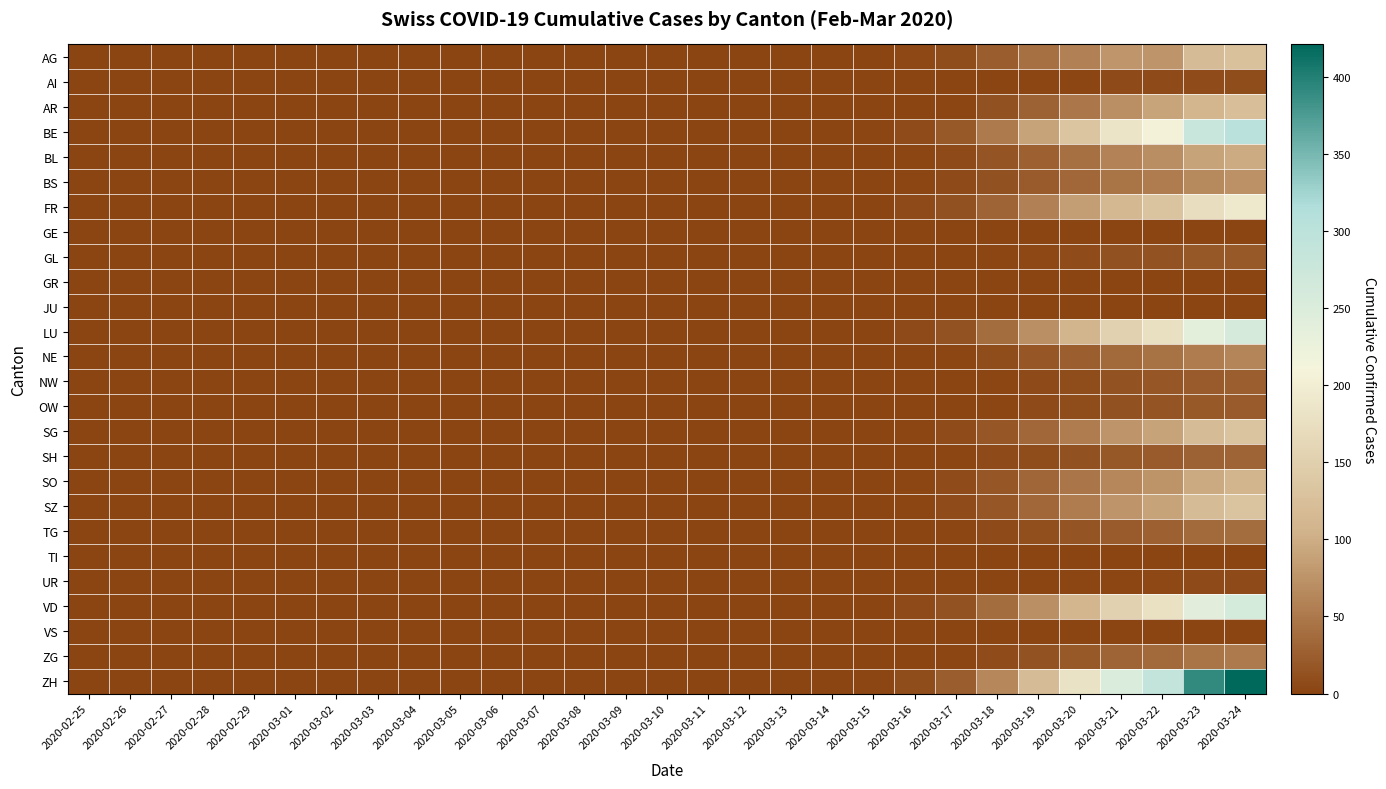

Reading right to left, list all the values displayed in this chart.

AG: 2020-03-24=127	2020-03-23=120	2020-03-22=77	2020-03-21=78	2020-03-20=59	2020-03-19=42	2020-03-18=24	2020-03-17=9	2020-03-16=4	2020-03-15=1	2020-03-14=0	2020-03-13=0	2020-03-12=0	2020-03-11=0	2020-03-10=0	2020-03-09=0	2020-03-08=0	2020-03-07=0	2020-03-06=0	2020-03-05=0	2020-03-04=0	2020-03-03=0	2020-03-02=0	2020-03-01=0	2020-02-29=0	2020-02-28=0	2020-02-27=0	2020-02-26=0	2020-02-25=0
AI: 2020-03-24=9	2020-03-23=8	2020-03-22=6	2020-03-21=5	2020-03-20=3	2020-03-19=2	2020-03-18=1	2020-03-17=0	2020-03-16=0	2020-03-15=0	2020-03-14=0	2020-03-13=0	2020-03-12=0	2020-03-11=0	2020-03-10=0	2020-03-09=0	2020-03-08=0	2020-03-07=0	2020-03-06=0	2020-03-05=0	2020-03-04=0	2020-03-03=0	2020-03-02=0	2020-03-01=0	2020-02-29=0	2020-02-28=0	2020-02-27=0	2020-02-26=0	2020-02-25=0
AR: 2020-03-24=124	2020-03-23=109	2020-03-22=91	2020-03-21=72	2020-03-20=49	2020-03-19=29	2020-03-18=12	2020-03-17=3	2020-03-16=0	2020-03-15=0	2020-03-14=0	2020-03-13=0	2020-03-12=0	2020-03-11=0	2020-03-10=0	2020-03-09=0	2020-03-08=0	2020-03-07=0	2020-03-06=0	2020-03-05=0	2020-03-04=0	2020-03-03=0	2020-03-02=0	2020-03-01=0	2020-02-29=0	2020-02-28=0	2020-02-27=0	2020-02-26=0	2020-02-25=0
BE: 2020-03-24=301	2020-03-23=281	2020-03-22=207	2020-03-21=184	2020-03-20=134	2020-03-19=90	2020-03-18=51	2020-03-17=20	2020-03-16=8	2020-03-15=2	2020-03-14=0	2020-03-13=0	2020-03-12=0	2020-03-11=0	2020-03-10=0	2020-03-09=0	2020-03-08=0	2020-03-07=0	2020-03-06=0	2020-03-05=0	2020-03-04=0	2020-03-03=0	2020-03-02=0	2020-03-01=0	2020-02-29=0	2020-02-28=0	2020-02-27=0	2020-02-26=0	2020-02-25=0
BL: 2020-03-24=98	2020-03-23=89	2020-03-22=70	2020-03-21=60	2020-03-20=42	2020-03-19=27	2020-03-18=15	2020-03-17=6	2020-03-16=3	2020-03-15=1	2020-03-14=0	2020-03-13=0	2020-03-12=0	2020-03-11=0	2020-03-10=0	2020-03-09=0	2020-03-08=0	2020-03-07=0	2020-03-06=0	2020-03-05=0	2020-03-04=0	2020-03-03=0	2020-03-02=0	2020-03-01=0	2020-02-29=0	2020-02-28=0	2020-02-27=0	2020-02-26=0	2020-02-25=0
BS: 2020-03-24=73	2020-03-23=66	2020-03-22=53	2020-03-21=46	2020-03-20=33	2020-03-19=22	2020-03-18=13	2020-03-17=5	2020-03-16=3	2020-03-15=1	2020-03-14=0	2020-03-13=0	2020-03-12=0	2020-03-11=0	2020-03-10=0	2020-03-09=0	2020-03-08=0	2020-03-07=0	2020-03-06=0	2020-03-05=0	2020-03-04=0	2020-03-03=0	2020-03-02=0	2020-03-01=0	2020-02-29=0	2020-02-28=0	2020-02-27=0	2020-02-26=0	2020-02-25=0
FR: 2020-03-24=190	2020-03-23=172	2020-03-22=133	2020-03-21=112	2020-03-20=84	2020-03-19=58	2020-03-18=30	2020-03-17=13	2020-03-16=5	2020-03-15=1	2020-03-14=0	2020-03-13=0	2020-03-12=0	2020-03-11=0	2020-03-10=0	2020-03-09=0	2020-03-08=0	2020-03-07=0	2020-03-06=0	2020-03-05=0	2020-03-04=0	2020-03-03=0	2020-03-02=0	2020-03-01=0	2020-02-29=0	2020-02-28=0	2020-02-27=0	2020-02-26=0	2020-02-25=0
GE: 2020-03-24=0	2020-03-23=0	2020-03-22=0	2020-03-21=0	2020-03-20=0	2020-03-19=0	2020-03-18=0	2020-03-17=0	2020-03-16=0	2020-03-15=0	2020-03-14=0	2020-03-13=0	2020-03-12=0	2020-03-11=0	2020-03-10=0	2020-03-09=0	2020-03-08=0	2020-03-07=0	2020-03-06=0	2020-03-05=0	2020-03-04=0	2020-03-03=0	2020-03-02=0	2020-03-01=0	2020-02-29=0	2020-02-28=0	2020-02-27=0	2020-02-26=0	2020-02-25=0
GL: 2020-03-24=21	2020-03-23=19	2020-03-22=14	2020-03-21=12	2020-03-20=8	2020-03-19=4	2020-03-18=2	2020-03-17=0	2020-03-16=0	2020-03-15=0	2020-03-14=0	2020-03-13=0	2020-03-12=0	2020-03-11=0	2020-03-10=0	2020-03-09=0	2020-03-08=0	2020-03-07=0	2020-03-06=0	2020-03-05=0	2020-03-04=0	2020-03-03=0	2020-03-02=0	2020-03-01=0	2020-02-29=0	2020-02-28=0	2020-02-27=0	2020-02-26=0	2020-02-25=0
GR: 2020-03-24=0	2020-03-23=0	2020-03-22=0	2020-03-21=0	2020-03-20=0	2020-03-19=0	2020-03-18=0	2020-03-17=0	2020-03-16=0	2020-03-15=0	2020-03-14=0	2020-03-13=0	2020-03-12=0	2020-03-11=0	2020-03-10=0	2020-03-09=0	2020-03-08=0	2020-03-07=0	2020-03-06=0	2020-03-05=0	2020-03-04=0	2020-03-03=0	2020-03-02=0	2020-03-01=0	2020-02-29=0	2020-02-28=0	2020-02-27=0	2020-02-26=0	2020-02-25=0
JU: 2020-03-24=0	2020-03-23=0	2020-03-22=0	2020-03-21=0	2020-03-20=0	2020-03-19=0	2020-03-18=0	2020-03-17=0	2020-03-16=0	2020-03-15=0	2020-03-14=0	2020-03-13=0	2020-03-12=0	2020-03-11=0	2020-03-10=0	2020-03-09=0	2020-03-08=0	2020-03-07=0	2020-03-06=0	2020-03-05=0	2020-03-04=0	2020-03-03=0	2020-03-02=0	2020-03-01=0	2020-02-29=0	2020-02-28=0	2020-02-27=0	2020-02-26=0	2020-02-25=0
LU: 2020-03-24=259	2020-03-23=238	2020-03-22=177	2020-03-21=153	2020-03-20=108	2020-03-19=71	2020-03-18=38	2020-03-17=14	2020-03-16=5	2020-03-15=1	2020-03-14=0	2020-03-13=0	2020-03-12=0	2020-03-11=0	2020-03-10=0	2020-03-09=0	2020-03-08=0	2020-03-07=0	2020-03-06=0	2020-03-05=0	2020-03-04=0	2020-03-03=0	2020-03-02=0	2020-03-01=0	2020-02-29=0	2020-02-28=0	2020-02-27=0	2020-02-26=0	2020-02-25=0
NE: 2020-03-24=61	2020-03-23=54	2020-03-22=43	2020-03-21=36	2020-03-20=26	2020-03-19=17	2020-03-18=9	2020-03-17=3	2020-03-16=1	2020-03-15=0	2020-03-14=0	2020-03-13=0	2020-03-12=0	2020-03-11=0	2020-03-10=0	2020-03-09=0	2020-03-08=0	2020-03-07=0	2020-03-06=0	2020-03-05=0	2020-03-04=0	2020-03-03=0	2020-03-02=0	2020-03-01=0	2020-02-29=0	2020-02-28=0	2020-02-27=0	2020-02-26=0	2020-02-25=0
NW: 2020-03-24=25	2020-03-23=22	2020-03-22=17	2020-03-21=14	2020-03-20=9	2020-03-19=6	2020-03-18=3	2020-03-17=1	2020-03-16=0	2020-03-15=0	2020-03-14=0	2020-03-13=0	2020-03-12=0	2020-03-11=0	2020-03-10=0	2020-03-09=0	2020-03-08=0	2020-03-07=0	2020-03-06=0	2020-03-05=0	2020-03-04=0	2020-03-03=0	2020-03-02=0	2020-03-01=0	2020-02-29=0	2020-02-28=0	2020-02-27=0	2020-02-26=0	2020-02-25=0
OW: 2020-03-24=22	2020-03-23=20	2020-03-22=15	2020-03-21=13	2020-03-20=9	2020-03-19=6	2020-03-18=3	2020-03-17=1	2020-03-16=0	2020-03-15=0	2020-03-14=0	2020-03-13=0	2020-03-12=0	2020-03-11=0	2020-03-10=0	2020-03-09=0	2020-03-08=0	2020-03-07=0	2020-03-06=0	2020-03-05=0	2020-03-04=0	2020-03-03=0	2020-03-02=0	2020-03-01=0	2020-02-29=0	2020-02-28=0	2020-02-27=0	2020-02-26=0	2020-02-25=0
SG: 2020-03-24=132	2020-03-23=119	2020-03-22=89	2020-03-21=76	2020-03-20=53	2020-03-19=34	2020-03-18=18	2020-03-17=7	2020-03-16=3	2020-03-15=1	2020-03-14=0	2020-03-13=0	2020-03-12=0	2020-03-11=0	2020-03-10=0	2020-03-09=0	2020-03-08=0	2020-03-07=0	2020-03-06=0	2020-03-05=0	2020-03-04=0	2020-03-03=0	2020-03-02=0	2020-03-01=0	2020-02-29=0	2020-02-28=0	2020-02-27=0	2020-02-26=0	2020-02-25=0
SH: 2020-03-24=31	2020-03-23=28	2020-03-22=22	2020-03-21=19	2020-03-20=13	2020-03-19=9	2020-03-18=5	2020-03-17=2	2020-03-16=1	2020-03-15=0	2020-03-14=0	2020-03-13=0	2020-03-12=0	2020-03-11=0	2020-03-10=0	2020-03-09=0	2020-03-08=0	2020-03-07=0	2020-03-06=0	2020-03-05=0	2020-03-04=0	2020-03-03=0	2020-03-02=0	2020-03-01=0	2020-02-29=0	2020-02-28=0	2020-02-27=0	2020-02-26=0	2020-02-25=0
SO: 2020-03-24=107	2020-03-23=97	2020-03-22=75	2020-03-21=64	2020-03-20=47	2020-03-19=32	2020-03-18=18	2020-03-17=7	2020-03-16=3	2020-03-15=1	2020-03-14=0	2020-03-13=0	2020-03-12=0	2020-03-11=0	2020-03-10=0	2020-03-09=0	2020-03-08=0	2020-03-07=0	2020-03-06=0	2020-03-05=0	2020-03-04=0	2020-03-03=0	2020-03-02=0	2020-03-01=0	2020-02-29=0	2020-02-28=0	2020-02-27=0	2020-02-26=0	2020-02-25=0
SZ: 2020-03-24=132	2020-03-23=119	2020-03-22=89	2020-03-21=76	2020-03-20=53	2020-03-19=34	2020-03-18=18	2020-03-17=7	2020-03-16=3	2020-03-15=1	2020-03-14=0	2020-03-13=0	2020-03-12=0	2020-03-11=0	2020-03-10=0	2020-03-09=0	2020-03-08=0	2020-03-07=0	2020-03-06=0	2020-03-05=0	2020-03-04=0	2020-03-03=0	2020-03-02=0	2020-03-01=0	2020-02-29=0	2020-02-28=0	2020-02-27=0	2020-02-26=0	2020-02-25=0
TG: 2020-03-24=39	2020-03-23=35	2020-03-22=27	2020-03-21=23	2020-03-20=16	2020-03-19=11	2020-03-18=6	2020-03-17=2	2020-03-16=1	2020-03-15=0	2020-03-14=0	2020-03-13=0	2020-03-12=0	2020-03-11=0	2020-03-10=0	2020-03-09=0	2020-03-08=0	2020-03-07=0	2020-03-06=0	2020-03-05=0	2020-03-04=0	2020-03-03=0	2020-03-02=0	2020-03-01=0	2020-02-29=0	2020-02-28=0	2020-02-27=0	2020-02-26=0	2020-02-25=0
TI: 2020-03-24=0	2020-03-23=0	2020-03-22=0	2020-03-21=0	2020-03-20=0	2020-03-19=0	2020-03-18=0	2020-03-17=0	2020-03-16=0	2020-03-15=0	2020-03-14=0	2020-03-13=0	2020-03-12=0	2020-03-11=0	2020-03-10=0	2020-03-09=0	2020-03-08=0	2020-03-07=0	2020-03-06=0	2020-03-05=0	2020-03-04=0	2020-03-03=0	2020-03-02=0	2020-03-01=0	2020-02-29=0	2020-02-28=0	2020-02-27=0	2020-02-26=0	2020-02-25=0
UR: 2020-03-24=6	2020-03-23=5	2020-03-22=4	2020-03-21=3	2020-03-20=2	2020-03-19=1	2020-03-18=1	2020-03-17=0	2020-03-16=0	2020-03-15=0	2020-03-14=0	2020-03-13=0	2020-03-12=0	2020-03-11=0	2020-03-10=0	2020-03-09=0	2020-03-08=0	2020-03-07=0	2020-03-06=0	2020-03-05=0	2020-03-04=0	2020-03-03=0	2020-03-02=0	2020-03-01=0	2020-02-29=0	2020-02-28=0	2020-02-27=0	2020-02-26=0	2020-02-25=0
VD: 2020-03-24=261	2020-03-23=240	2020-03-22=178	2020-03-21=154	2020-03-20=109	2020-03-19=72	2020-03-18=38	2020-03-17=14	2020-03-16=5	2020-03-15=1	2020-03-14=0	2020-03-13=0	2020-03-12=0	2020-03-11=0	2020-03-10=0	2020-03-09=0	2020-03-08=0	2020-03-07=0	2020-03-06=0	2020-03-05=0	2020-03-04=0	2020-03-03=0	2020-03-02=0	2020-03-01=0	2020-02-29=0	2020-02-28=0	2020-02-27=0	2020-02-26=0	2020-02-25=0
VS: 2020-03-24=0	2020-03-23=0	2020-03-22=0	2020-03-21=0	2020-03-20=0	2020-03-19=0	2020-03-18=0	2020-03-17=0	2020-03-16=0	2020-03-15=0	2020-03-14=0	2020-03-13=0	2020-03-12=0	2020-03-11=0	2020-03-10=0	2020-03-09=0	2020-03-08=0	2020-03-07=0	2020-03-06=0	2020-03-05=0	2020-03-04=0	2020-03-03=0	2020-03-02=0	2020-03-01=0	2020-02-29=0	2020-02-28=0	2020-02-27=0	2020-02-26=0	2020-02-25=0
ZG: 2020-03-24=51	2020-03-23=46	2020-03-22=35	2020-03-21=30	2020-03-20=21	2020-03-19=14	2020-03-18=8	2020-03-17=3	2020-03-16=1	2020-03-15=0	2020-03-14=0	2020-03-13=0	2020-03-12=0	2020-03-11=0	2020-03-10=0	2020-03-09=0	2020-03-08=0	2020-03-07=0	2020-03-06=0	2020-03-05=0	2020-03-04=0	2020-03-03=0	2020-03-02=0	2020-03-01=0	2020-02-29=0	2020-02-28=0	2020-02-27=0	2020-02-26=0	2020-02-25=0
ZH: 2020-03-24=421	2020-03-23=390	2020-03-22=291	2020-03-21=252	2020-03-20=180	2020-03-19=119	2020-03-18=64	2020-03-17=24	2020-03-16=9	2020-03-15=2	2020-03-14=0	2020-03-13=0	2020-03-12=0	2020-03-11=0	2020-03-10=0	2020-03-09=0	2020-03-08=0	2020-03-07=0	2020-03-06=0	2020-03-05=0	2020-03-04=0	2020-03-03=0	2020-03-02=0	2020-03-01=0	2020-02-29=0	2020-02-28=0	2020-02-27=0	2020-02-26=0	2020-02-25=0